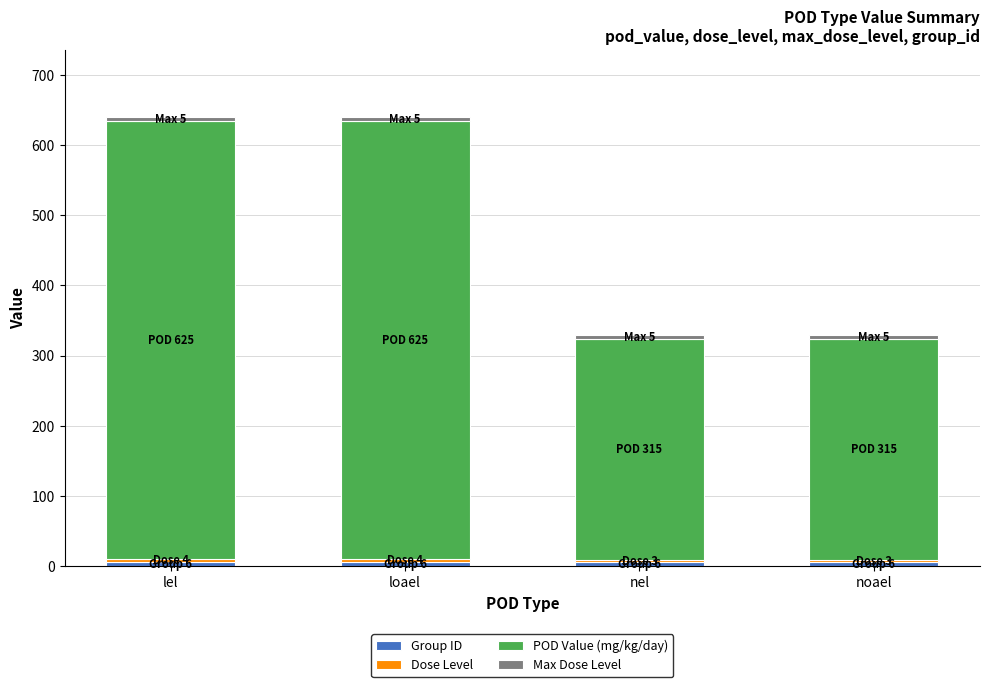

List the labels in order of Group ID value, smallest first.

lel, loael, nel, noael